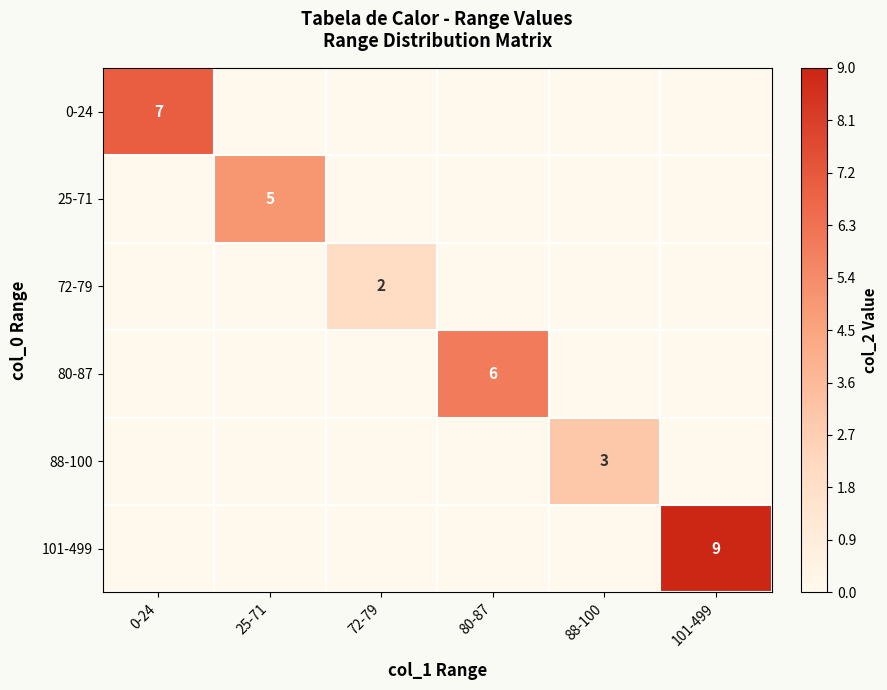

Is it true that 72-79 equals 3 at 72-79?

False